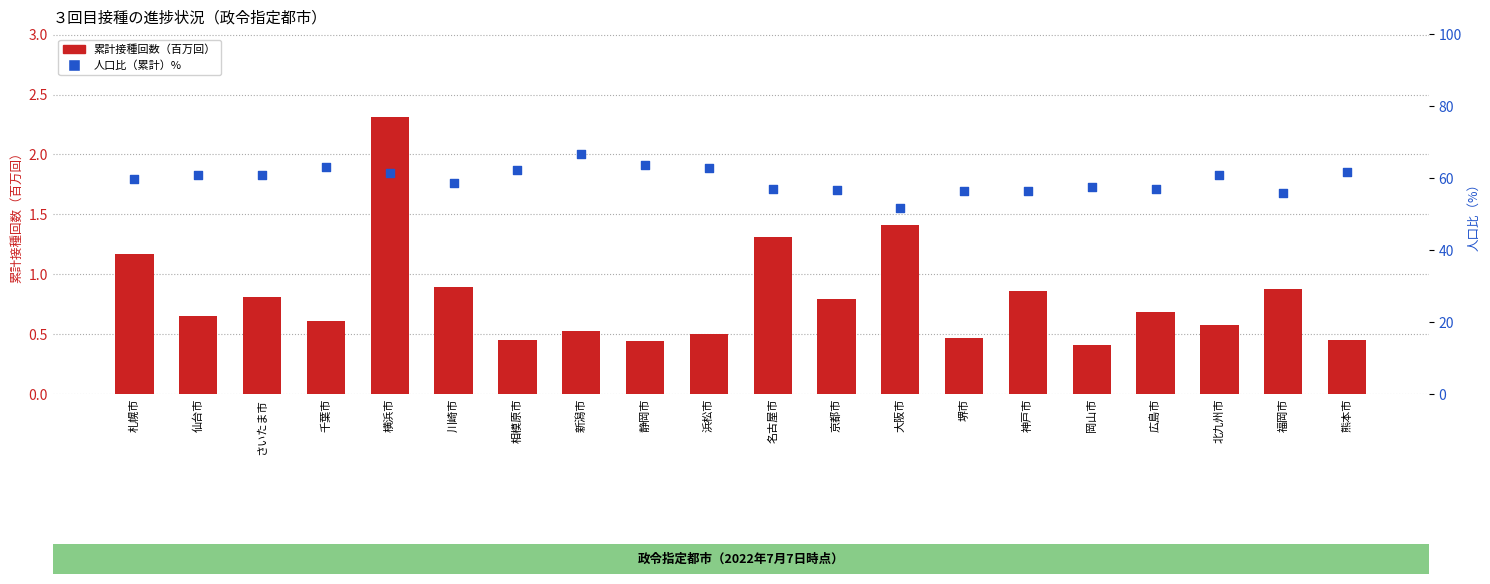

Which series reaches the minimum Y coordinate?

累計接種回数（百万回）